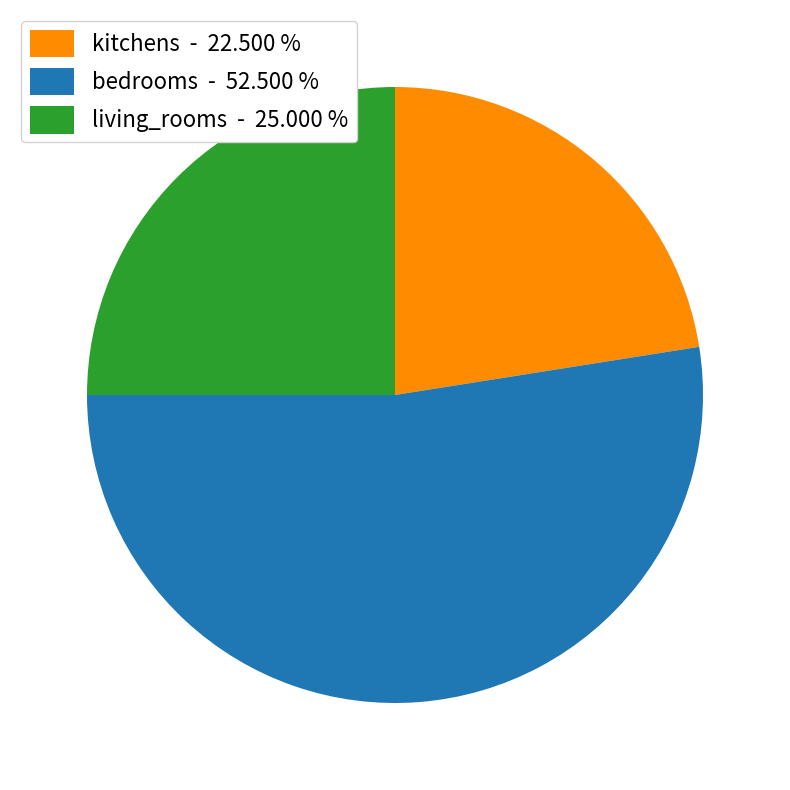

Which has a higher value, kitchens or living_rooms?

living_rooms